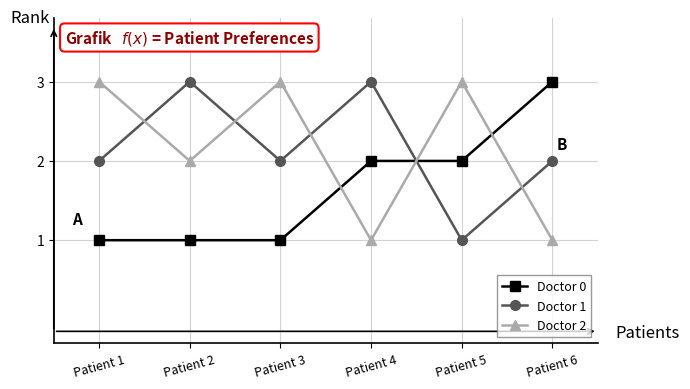

What is the value of the Doctor 1 point at the 3rd from the left?

2